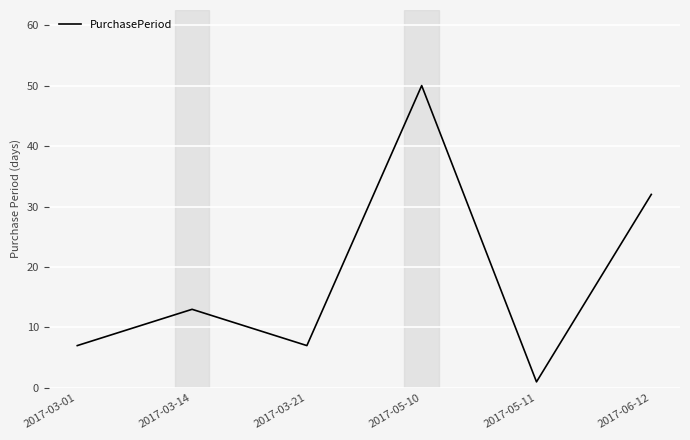

Where is the first local minimum?

2017-03-21